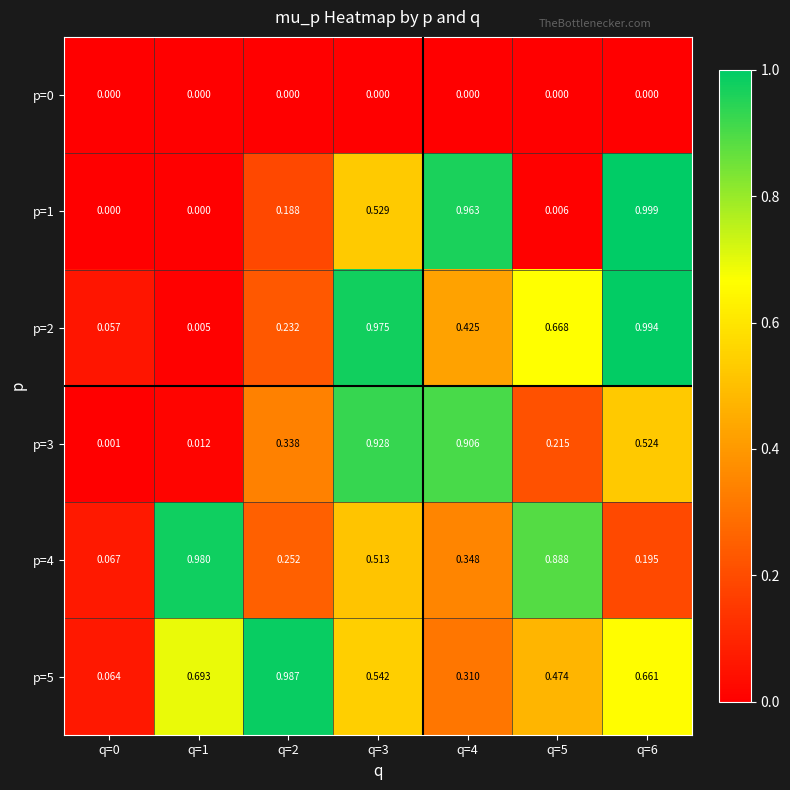

At which category is the sum across all series the highest?

q=3